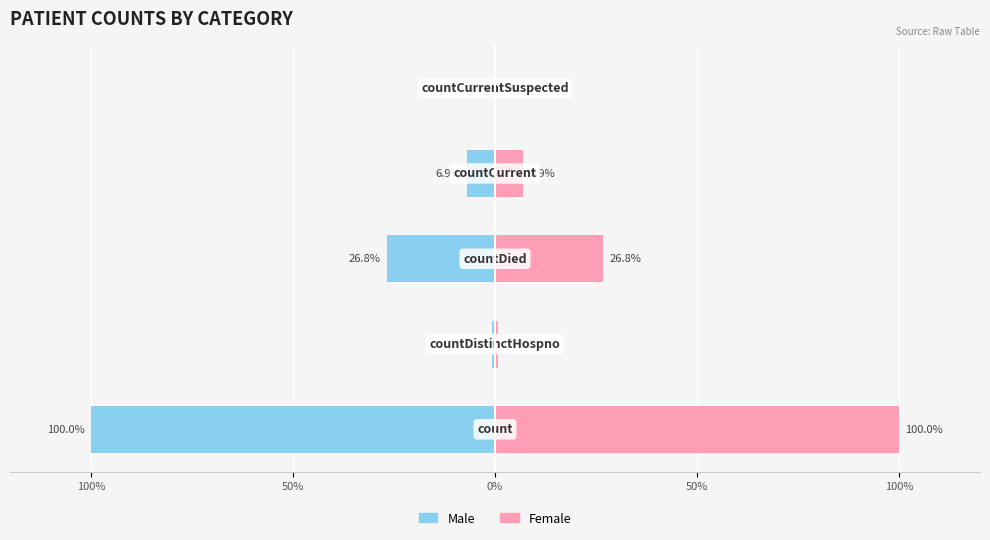

What is the difference between the second highest and second lowest values in the Male series?

26.2